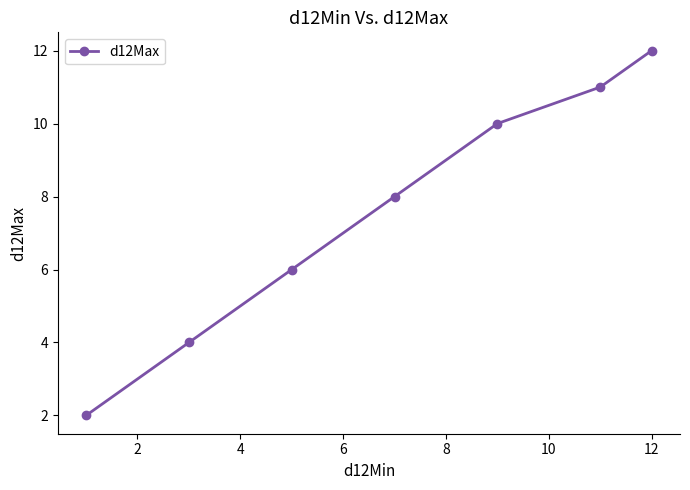

What is the average value?

8